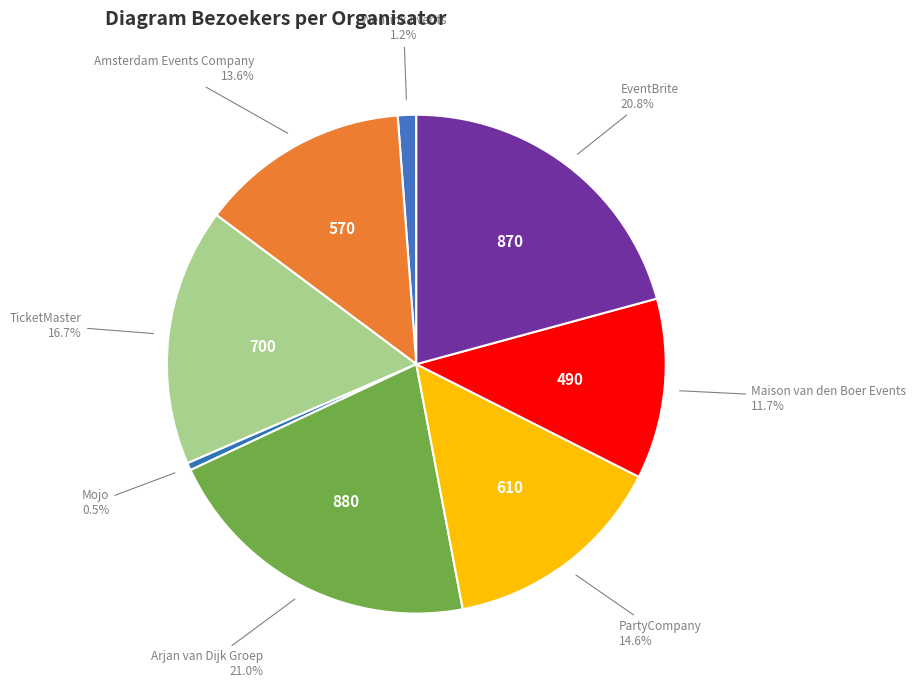

Is there any slice that represents more than half of the pie?

No